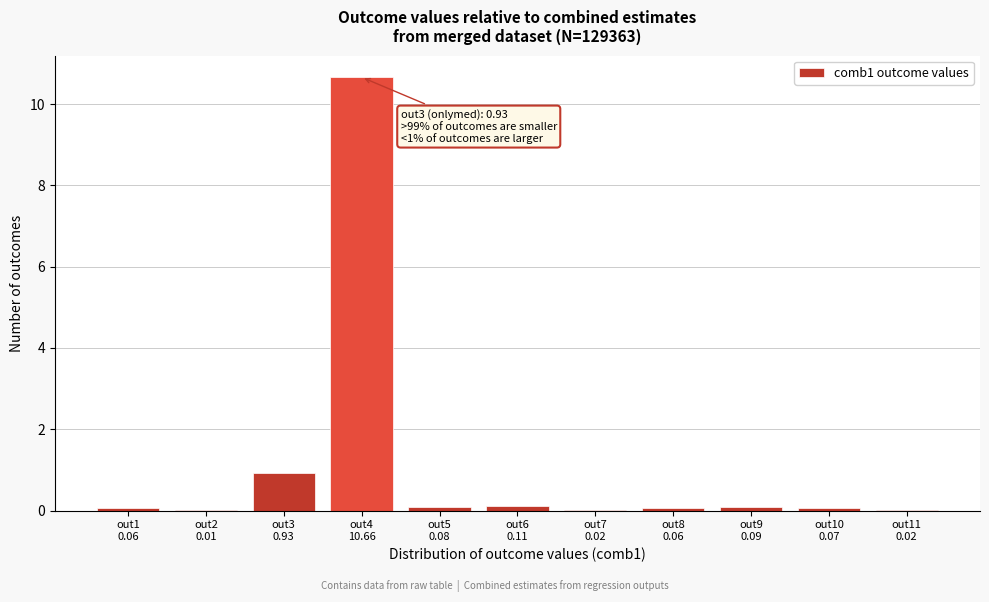

What is the sum of all values?

12.1